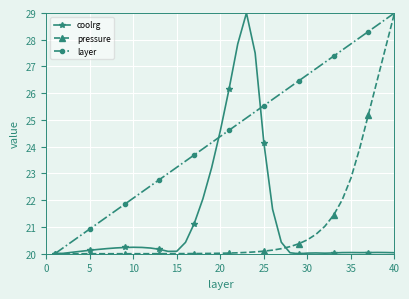

What is the value of the pressure point at the 21st from the left?

20.0